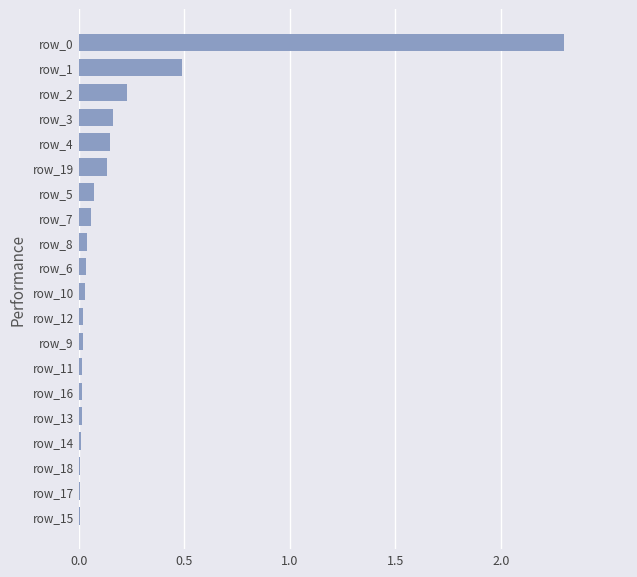

Where is the data nearest to the value 1?

row_1